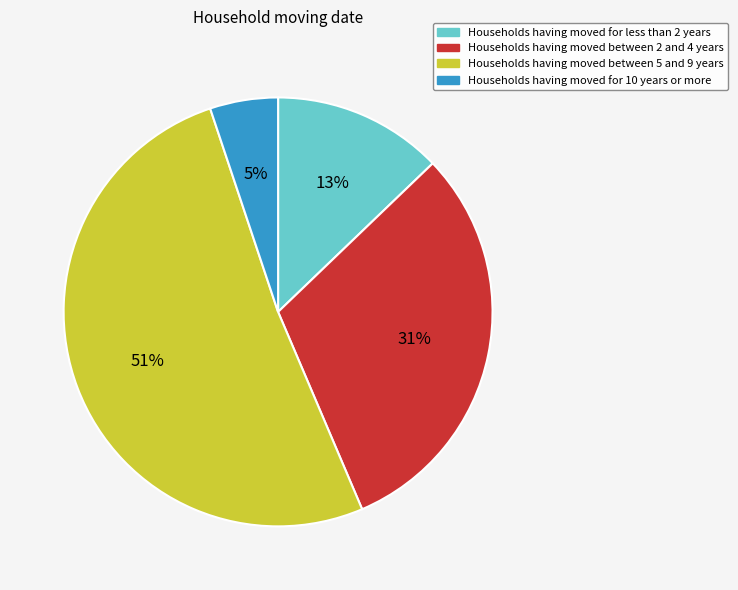

To the nearest percent, what is the difference between the largest and smallest slice percentages?

46%